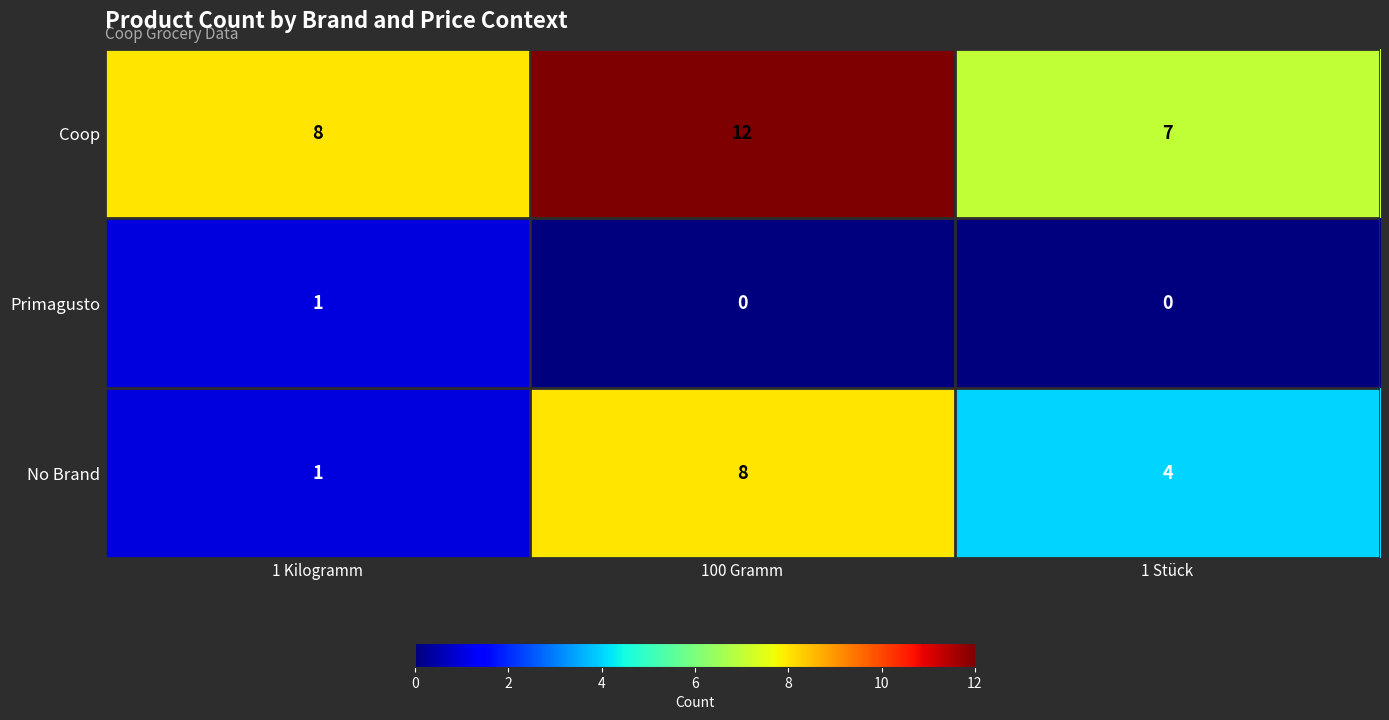

Reading left to right, extract all data points from this chart.

Coop: 1 Kilogramm=8	100 Gramm=12	1 Stück=7
Primagusto: 1 Kilogramm=1	100 Gramm=0	1 Stück=0
No Brand: 1 Kilogramm=1	100 Gramm=8	1 Stück=4